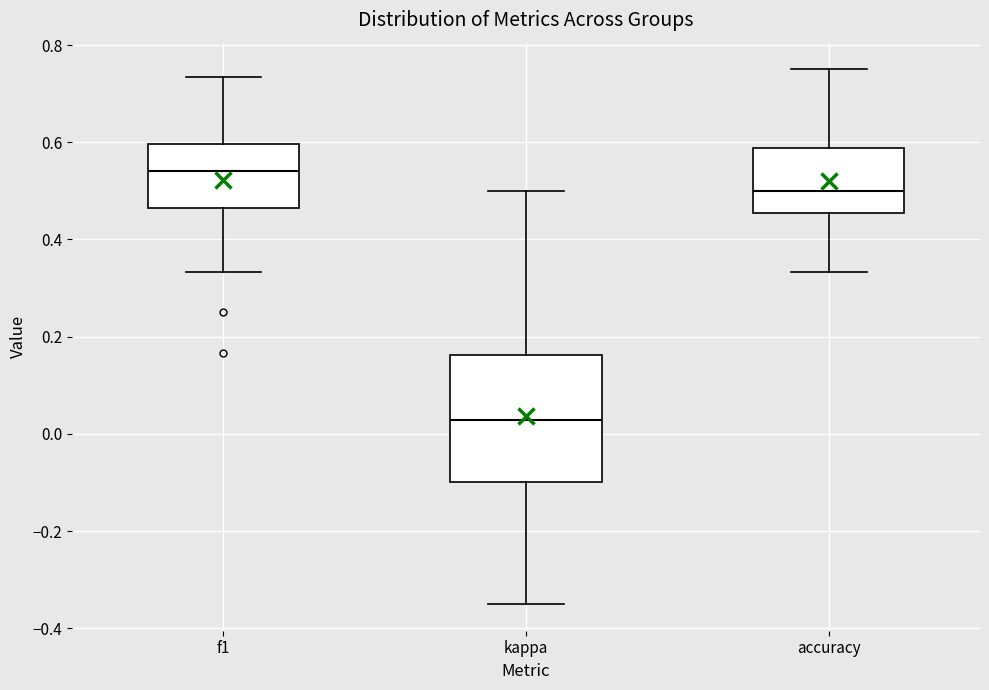

Which box has the lowest median line?

kappa